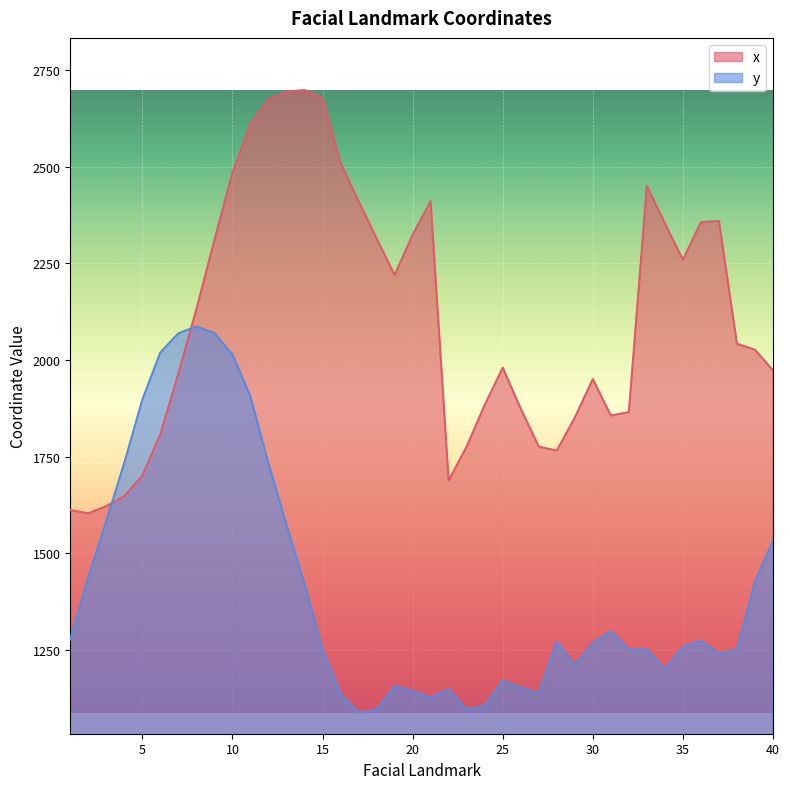

Rank the series by their maximum value, from lowest to highest.

y, x